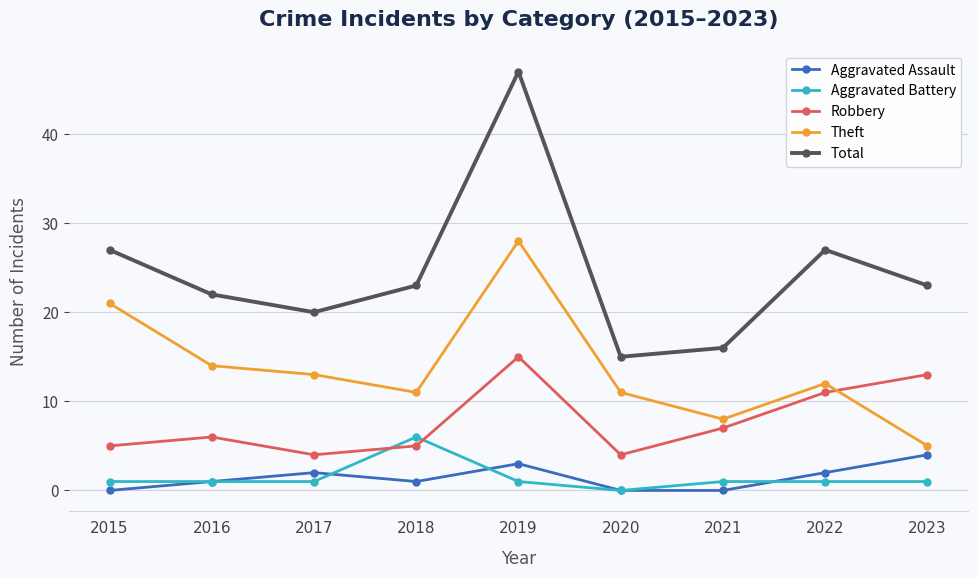

Is it true that Total equals 17 at 2019?

False